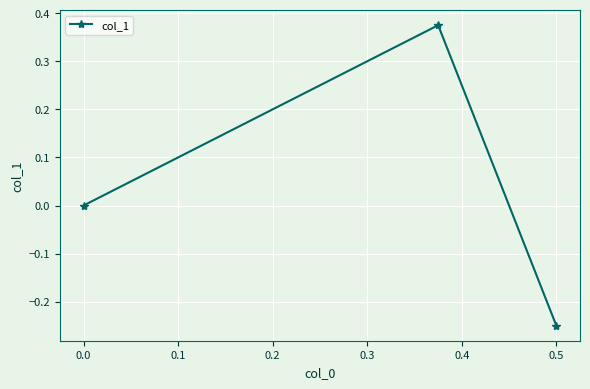

Is it true that the value at 0.0 is 0.4?

False